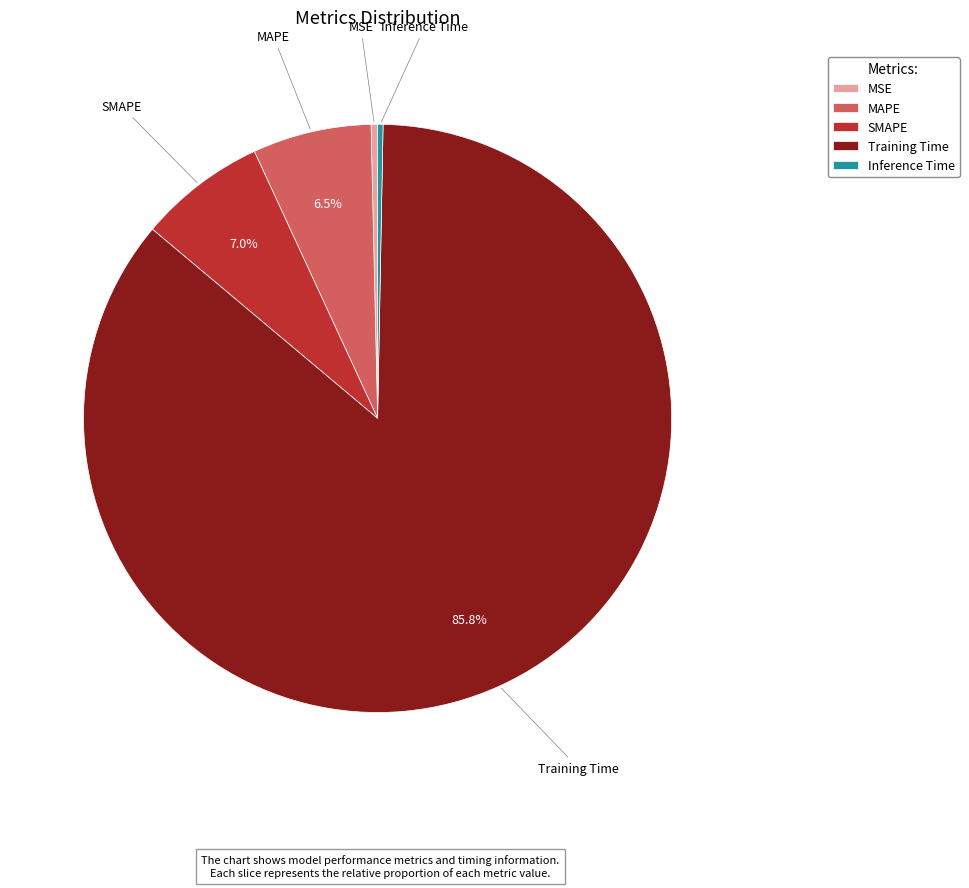

Combined, do Training Time and Inference Time account for over 50%?

Yes